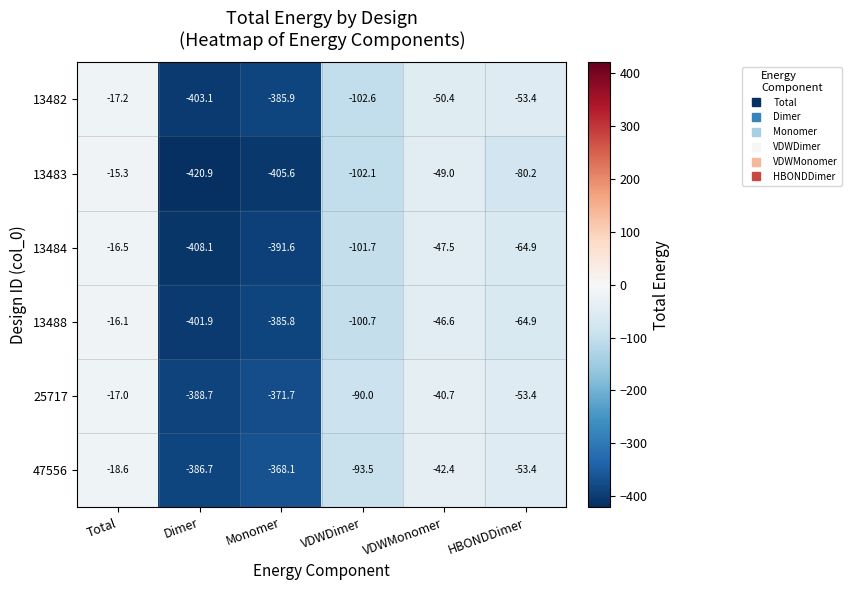

Where is 13483 nearest to the value -218?

VDWDimer